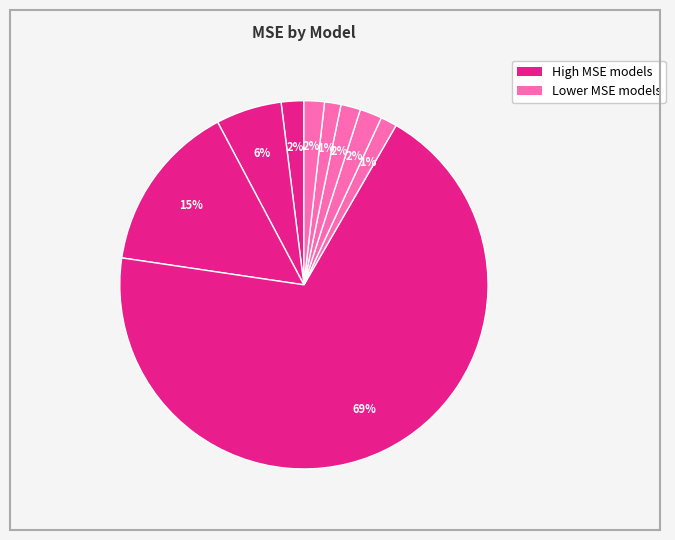

Count the number of slices in the pie.

9